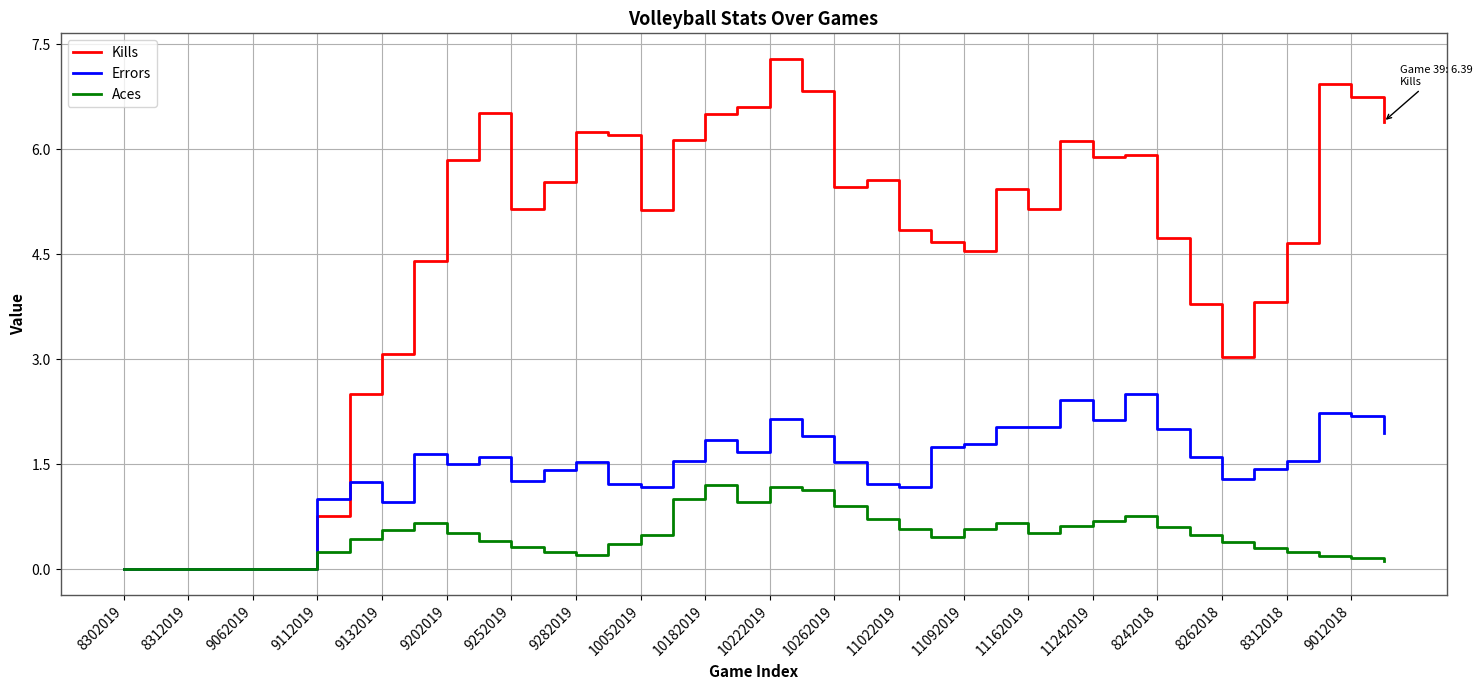

What is the sum of all Aces values?

19.0